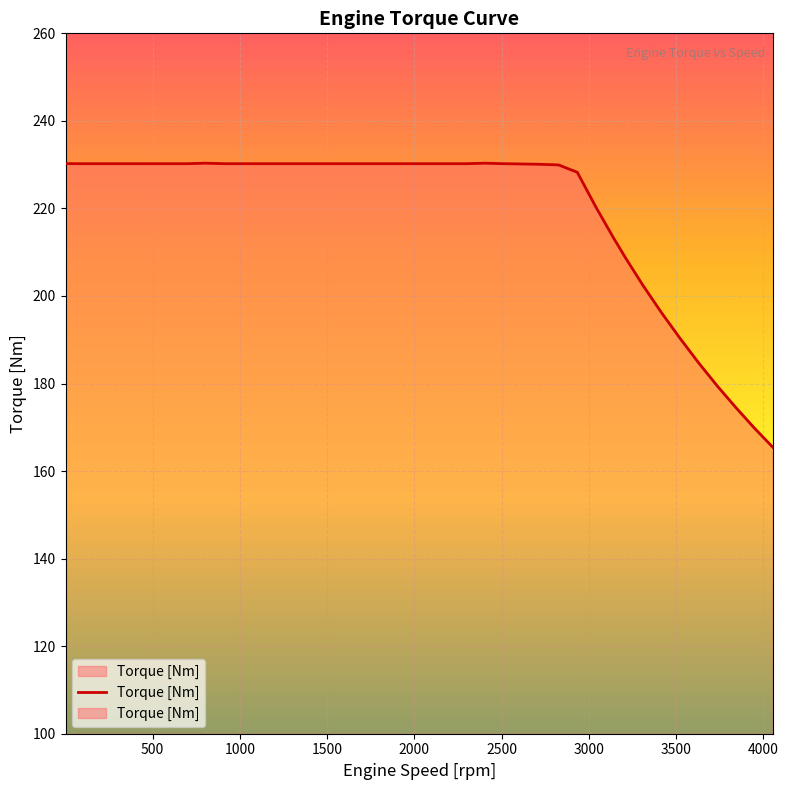

Reading right to left, transcribe all the data shown in this chart.

165.5	169.9	174.4	179.3	184.6	190.3	196.2	202.4	208.7	213.3	220.3	228.3	229.9	230.1	230.2	230.2	230.3	230.2	230.2	230.2	230.2	230.2	230.2	230.2	230.2	230.2	230.2	230.2	230.2	230.2	230.2	230.3	230.2	230.2	230.2	230.2	230.2	230.2	230.2	230.3